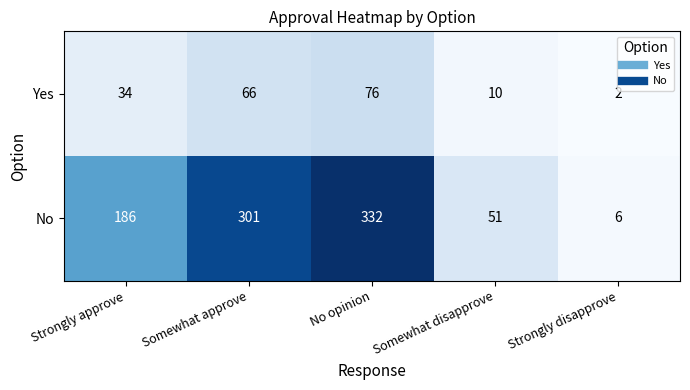

What is the average value of the Yes series?

38